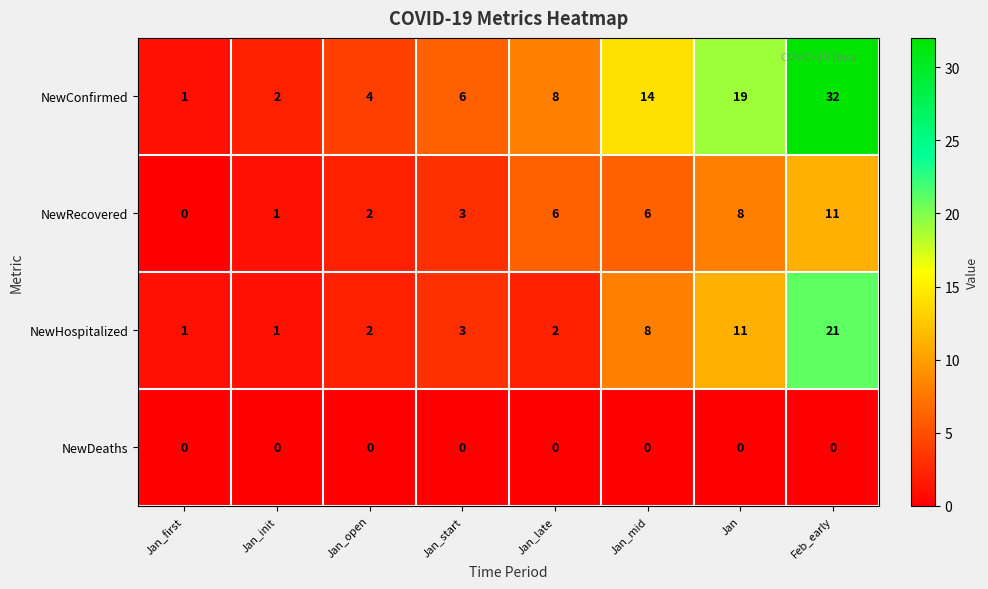

List the series in order of their peak value, lowest first.

NewDeaths, NewRecovered, NewHospitalized, NewConfirmed